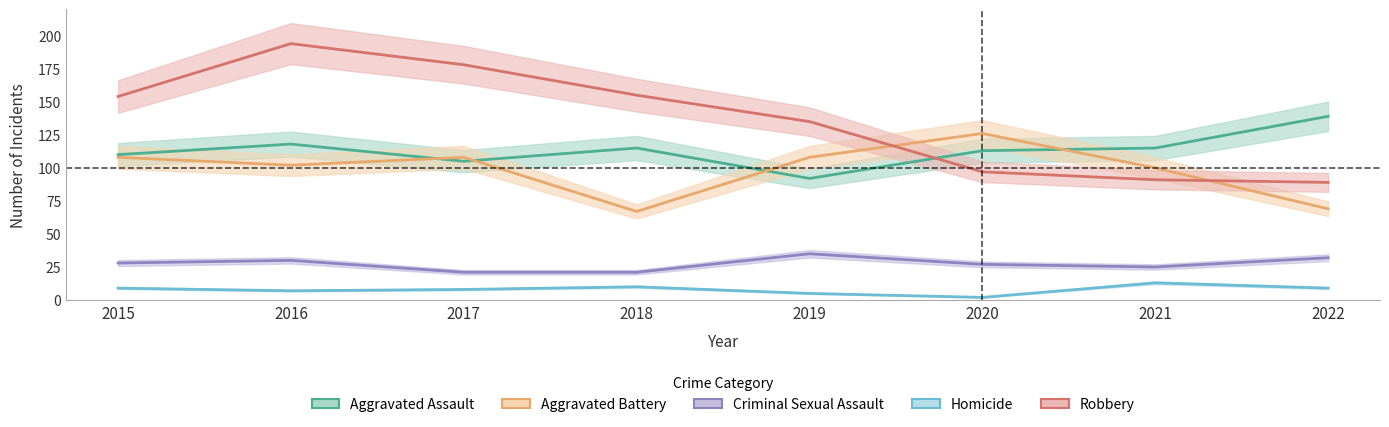

The Aggravated Assault series shows 187 at 2017. True or false?

False